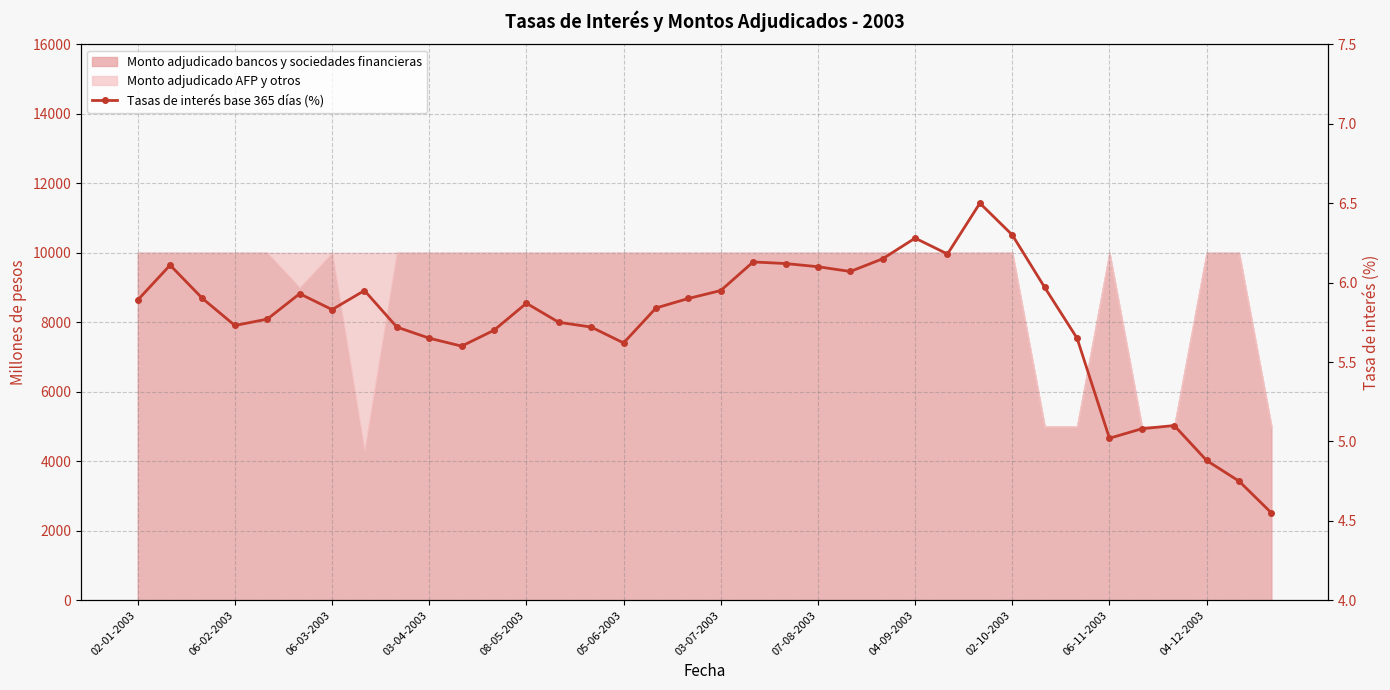

At which label does the data first exceed 5?

02-01-2003